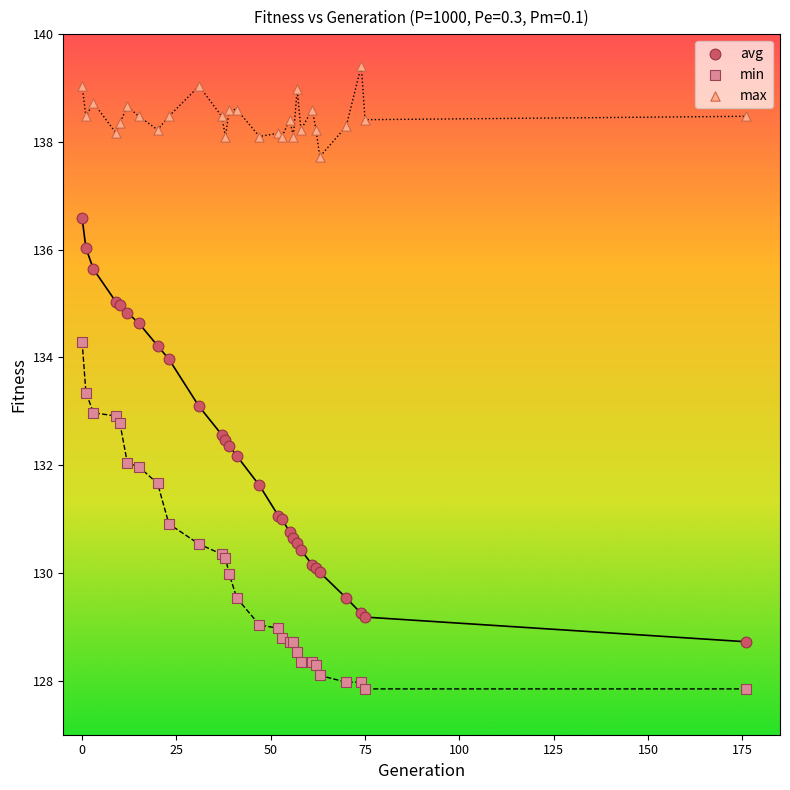

Which series contains the highest Y value?

max